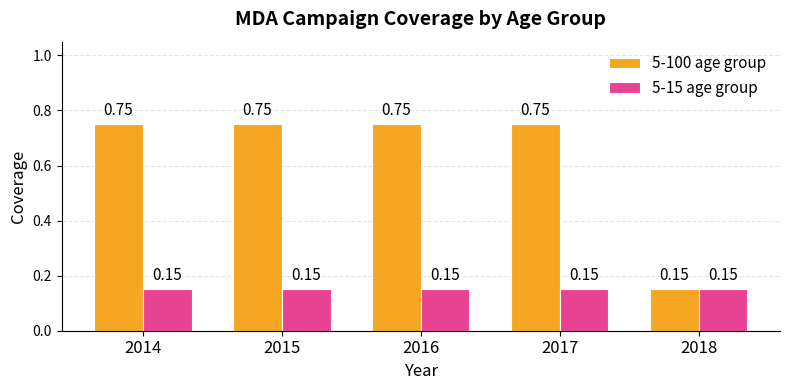

Which series has the widest spread of values?

5-100 age group